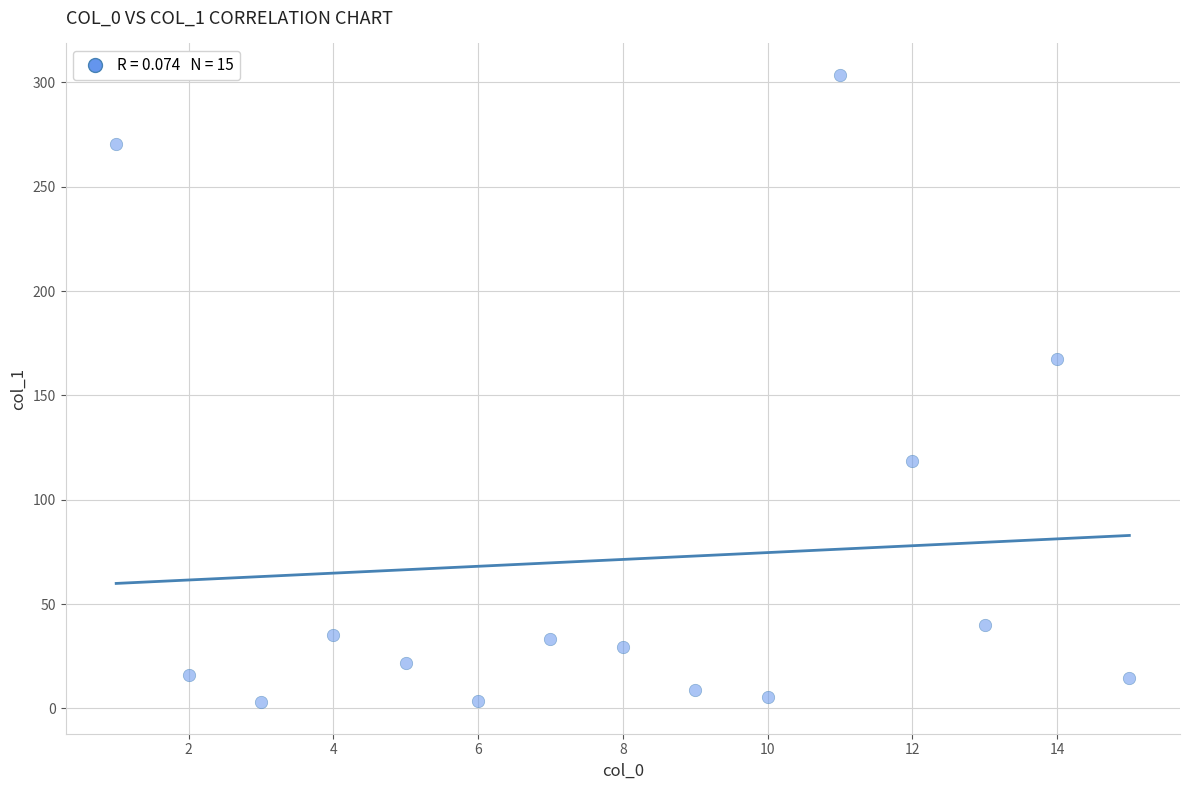

What Y value in the scatter plot is closest to 153?

167.6